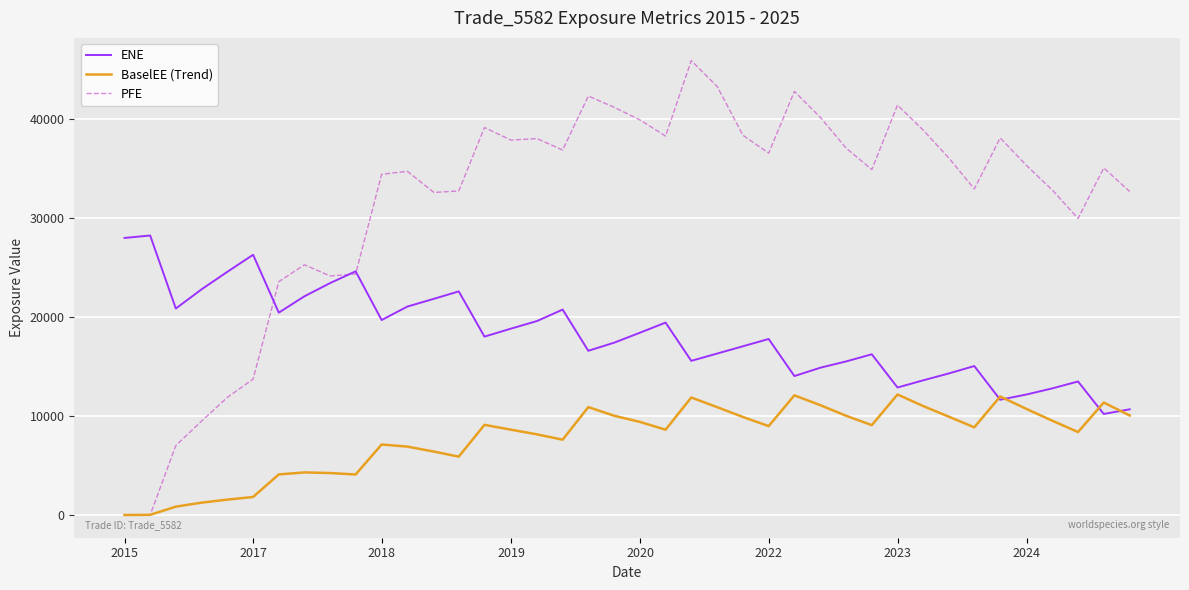

Which series has the largest total across all categories?

PFE